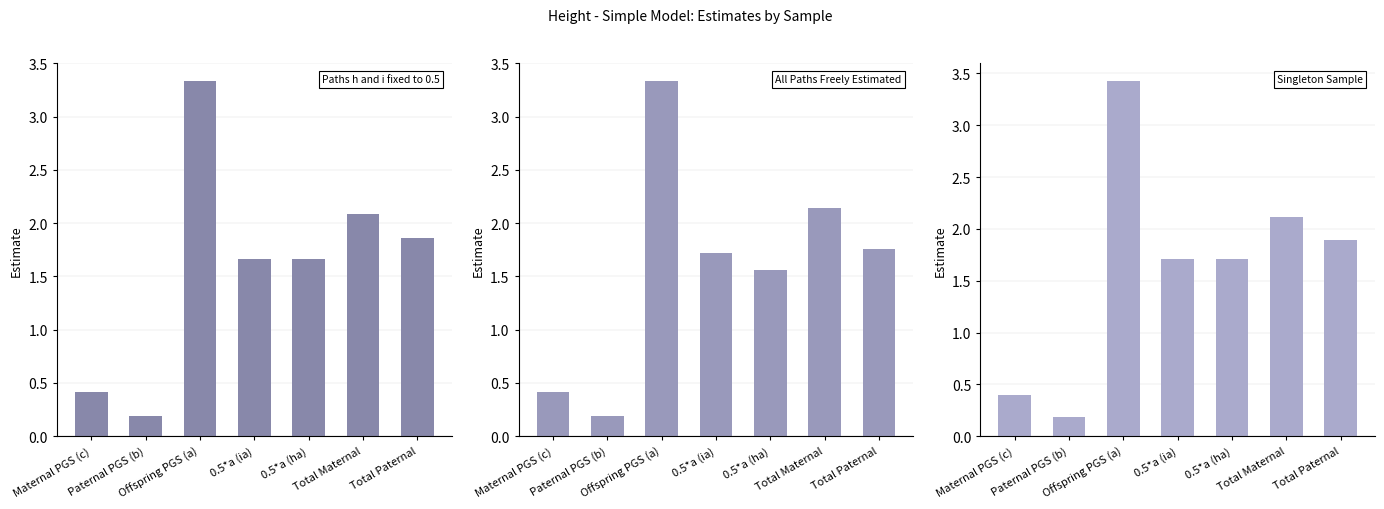

Which series changed the most between Offspring PGS (a) and 0.5*a (ha)?

All Paths Freely Estimated